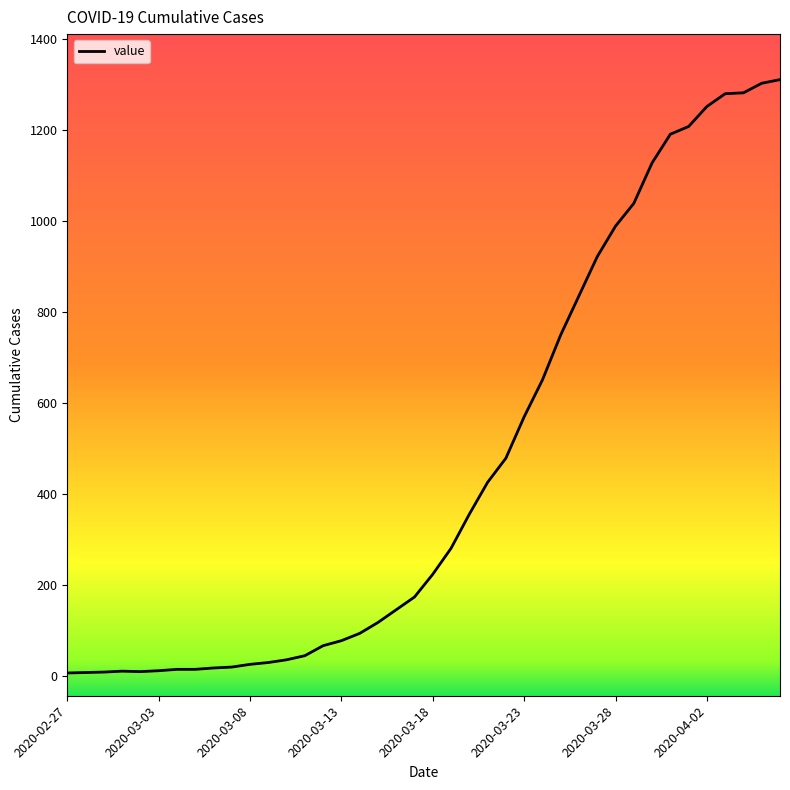

What is the minimum value shown in the chart?

7